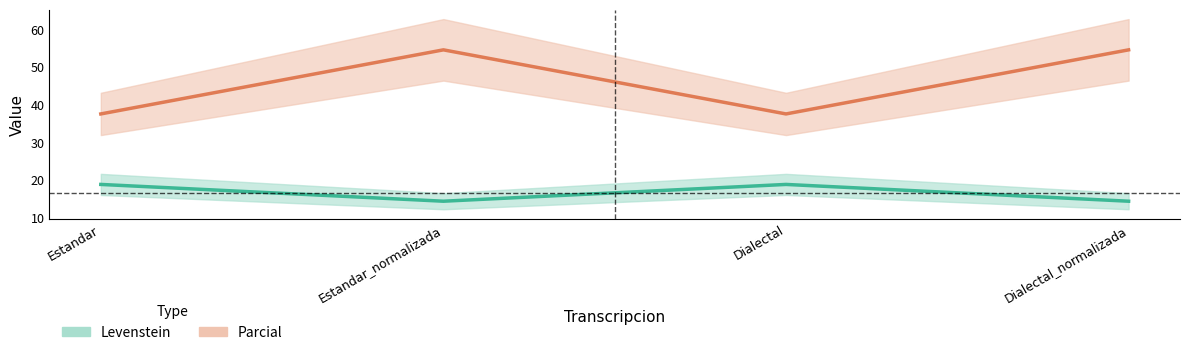

How many values in the Parcial series exceed 18?

2